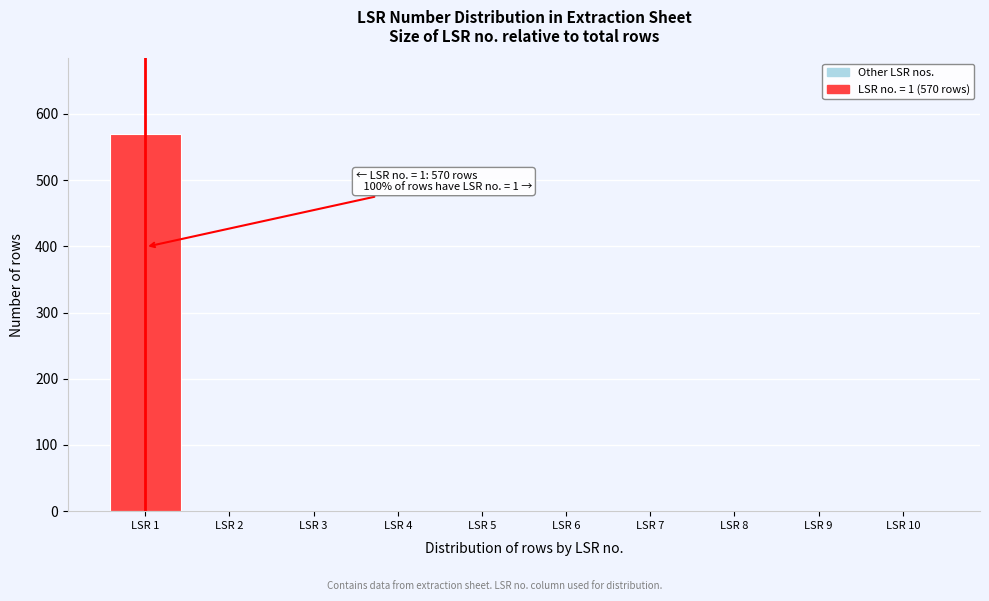

Which range on the x-axis has the tallest bar?

0.5 to 1.5